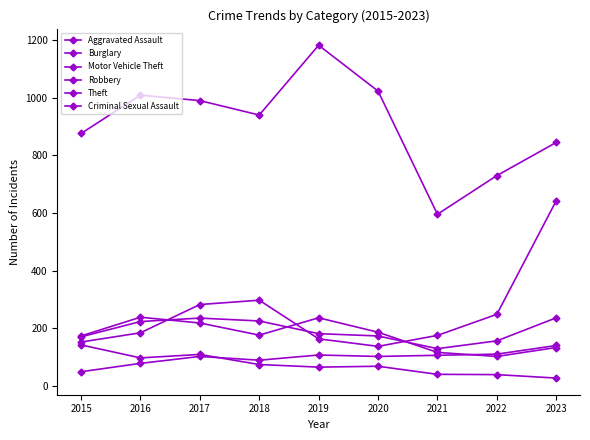

At how many categories does at least one series exceed 952?

4